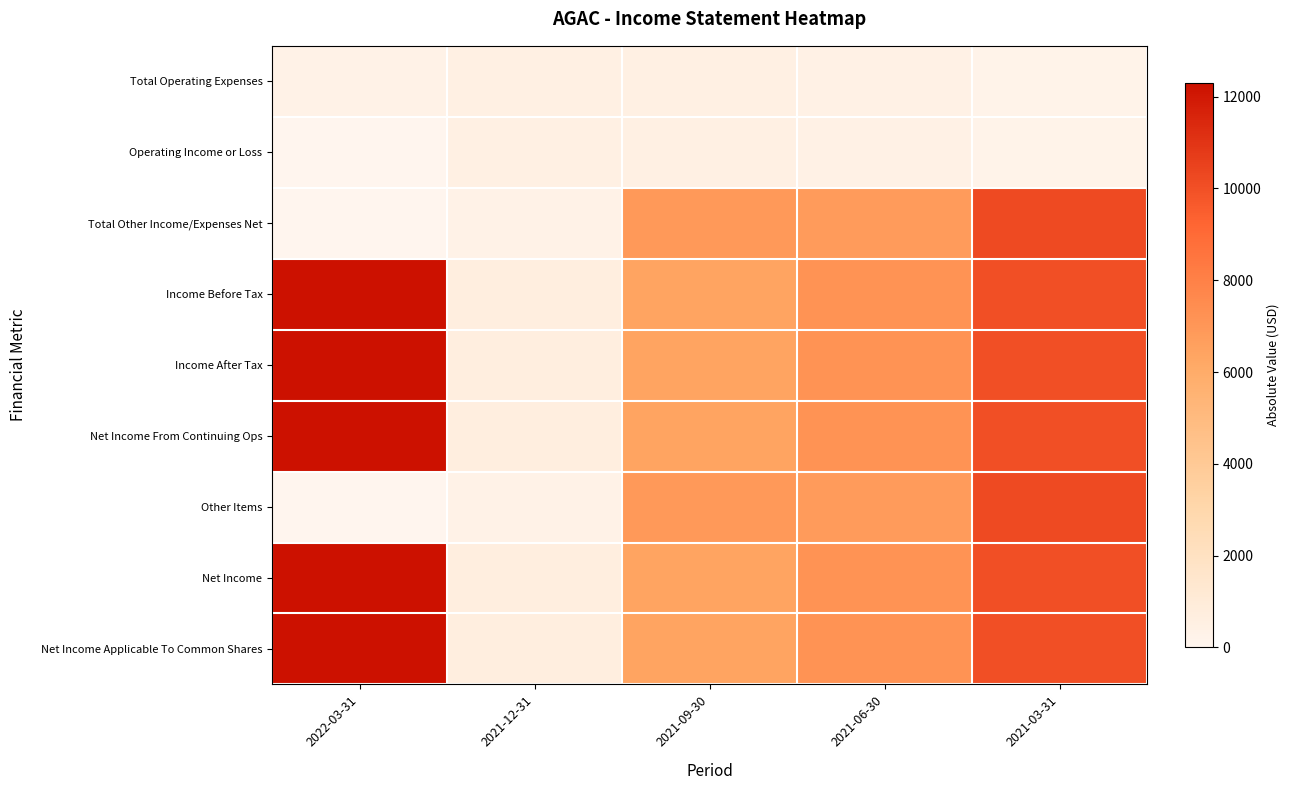

Reading left to right, what are all the values shown in this chart?

Total Operating Expenses: 2022-03-31=300	2021-12-31=500	2021-09-30=500	2021-06-30=400	2021-03-31=200
Operating Income or Loss: 2022-03-31=0	2021-12-31=500	2021-09-30=500	2021-06-30=400	2021-03-31=200
Total Other Income/Expenses Net: 2022-03-31=0	2021-12-31=300	2021-09-30=6900	2021-06-30=6800	2021-03-31=10200
Income Before Tax: 2022-03-31=12300	2021-12-31=700	2021-09-30=6400	2021-06-30=7200	2021-03-31=10000
Income After Tax: 2022-03-31=12300	2021-12-31=700	2021-09-30=6400	2021-06-30=7200	2021-03-31=10000
Net Income From Continuing Ops: 2022-03-31=12300	2021-12-31=700	2021-09-30=6400	2021-06-30=7200	2021-03-31=10000
Other Items: 2022-03-31=0	2021-12-31=300	2021-09-30=6900	2021-06-30=6800	2021-03-31=10200
Net Income: 2022-03-31=12300	2021-12-31=700	2021-09-30=6400	2021-06-30=7200	2021-03-31=10000
Net Income Applicable To Common Shares: 2022-03-31=12300	2021-12-31=700	2021-09-30=6400	2021-06-30=7200	2021-03-31=10000